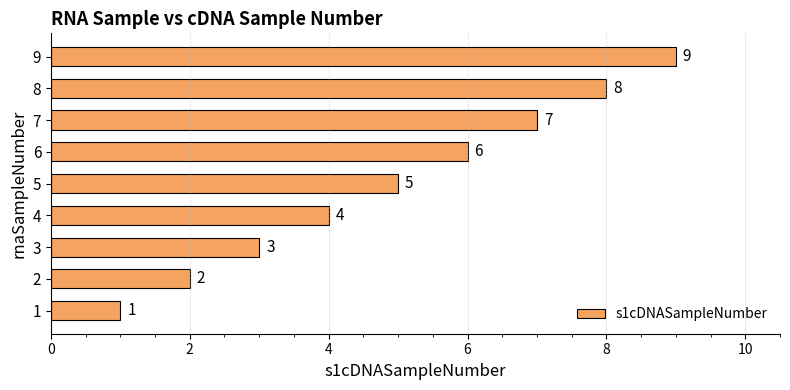

The value at 8 is 5. True or false?

False